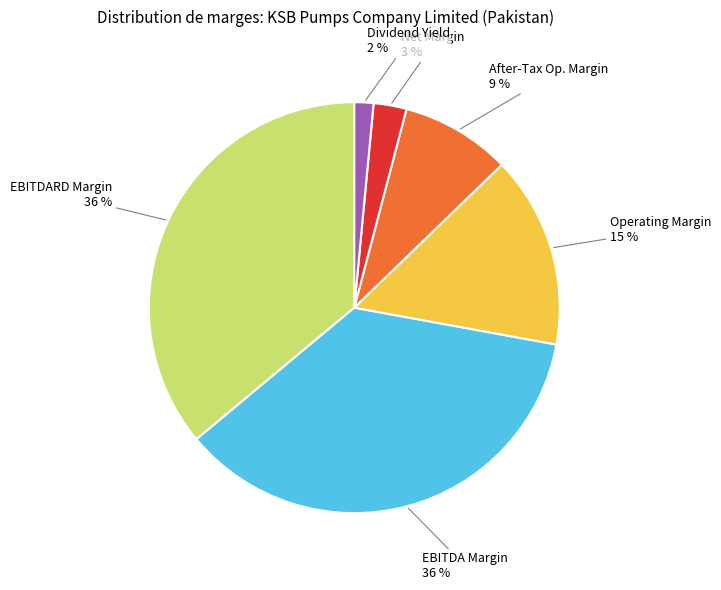

Is there any slice that represents more than half of the pie?

No